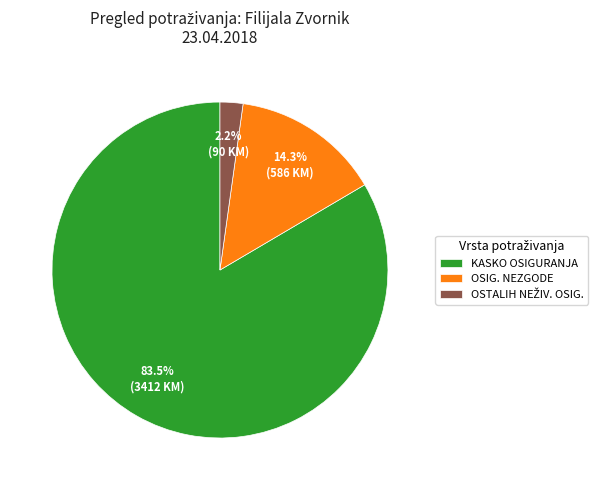

Is there any slice that represents more than half of the pie?

Yes